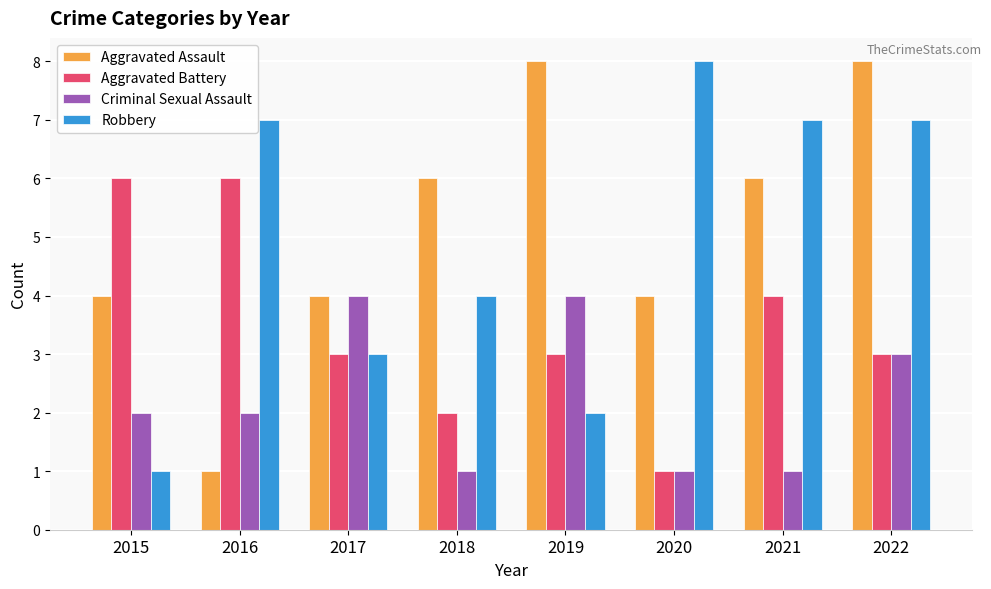

The Aggravated Battery series shows 1 at 2020. True or false?

True